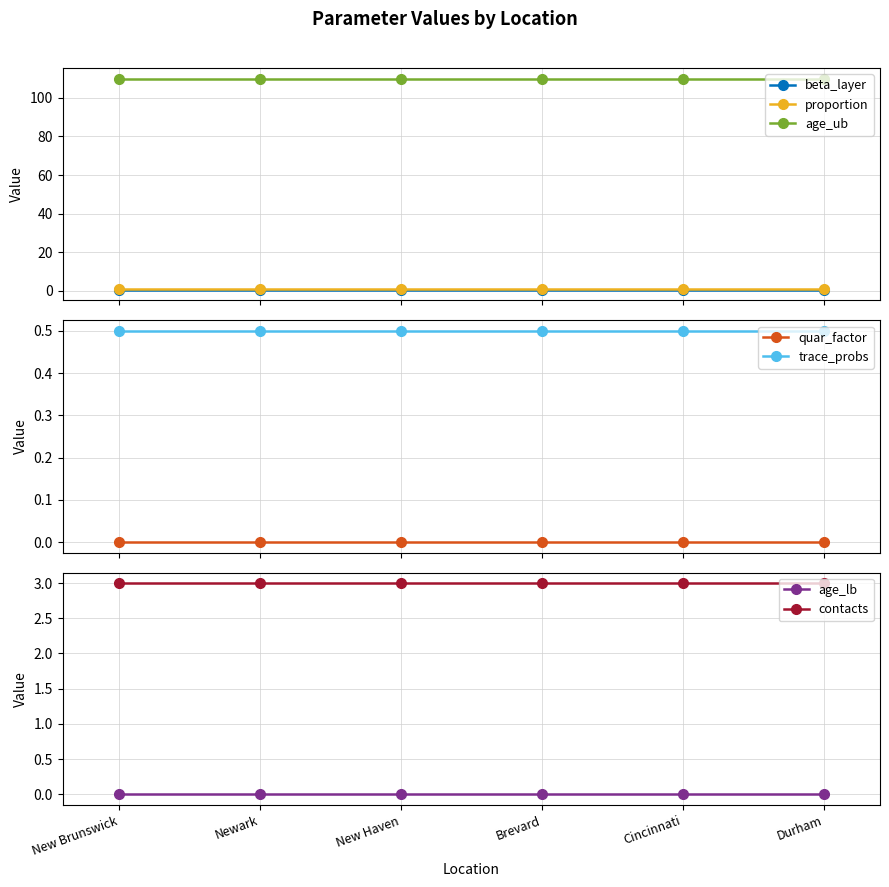

What is the difference between the highest and lowest values at Cincinnati?

110.0